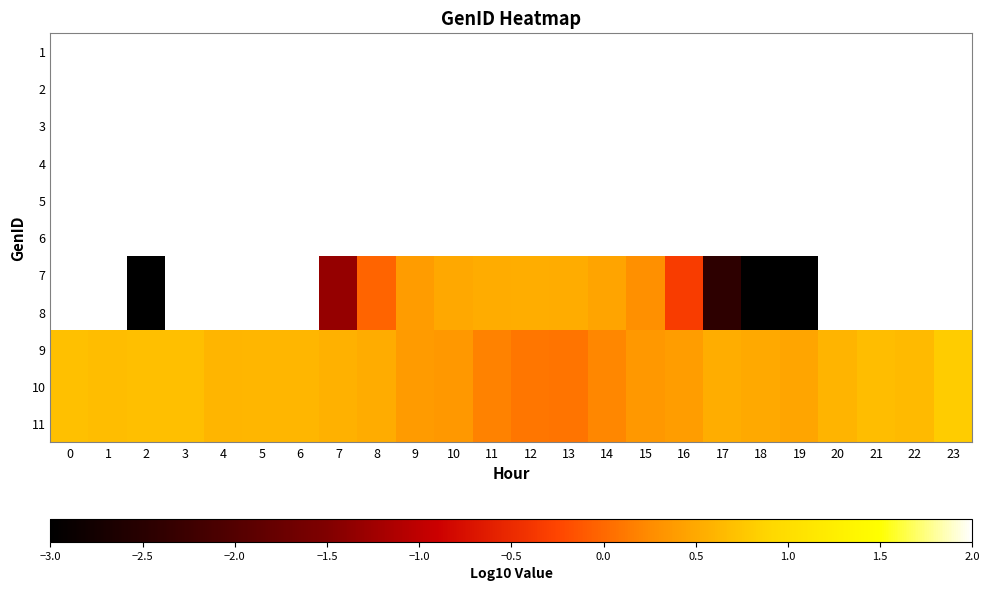

Which series has the widest spread of values?

9